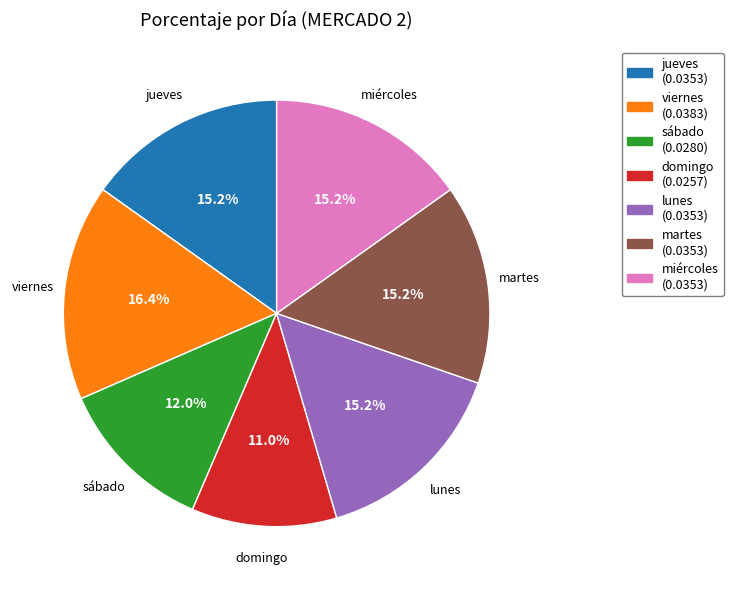

Which category has the biggest portion of the pie?

viernes